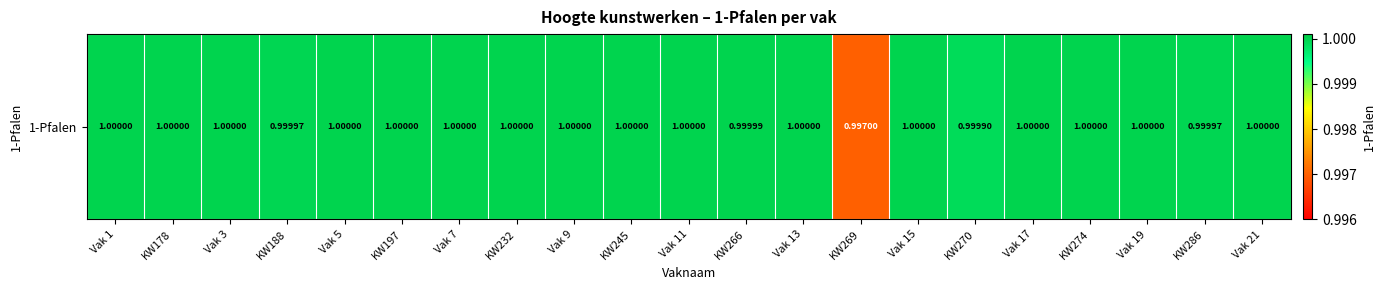

Reading left to right, what are all the values shown in this chart?

1.0	1.0	1.0	1.0	1.0	1.0	1.0	1.0	1.0	1.0	1.0	1.0	1.0	1.0	1.0	1.0	1.0	1.0	1.0	1.0	1.0